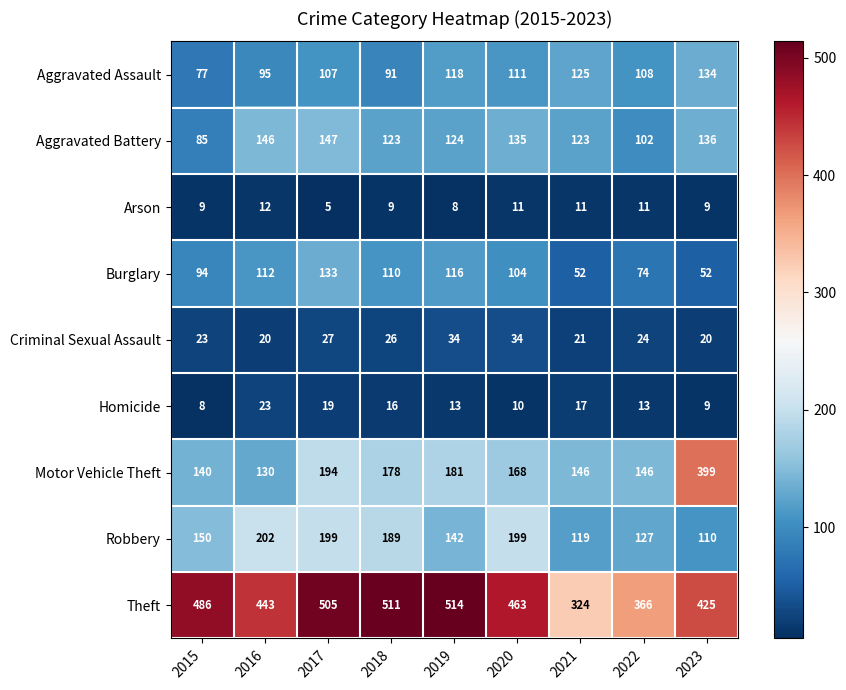

Which series has the widest spread of values?

Motor Vehicle Theft